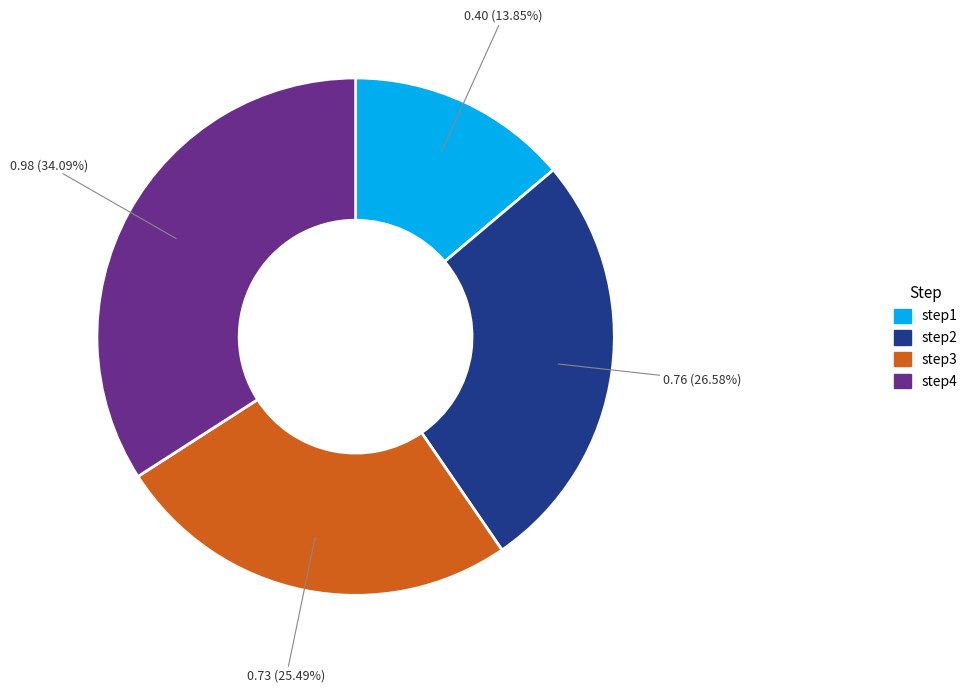

Which slice is the largest?

step4